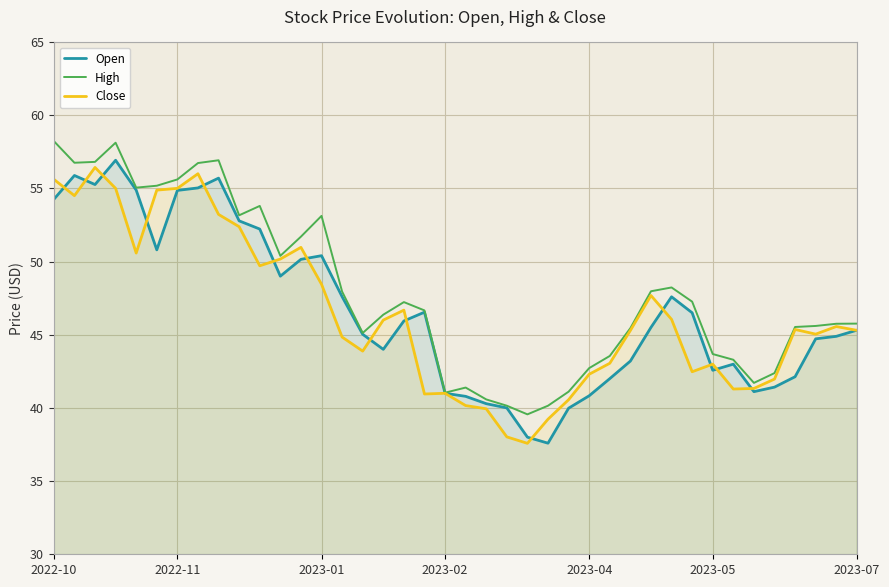

True or false: Close has a value of 42.5 at 31.

True